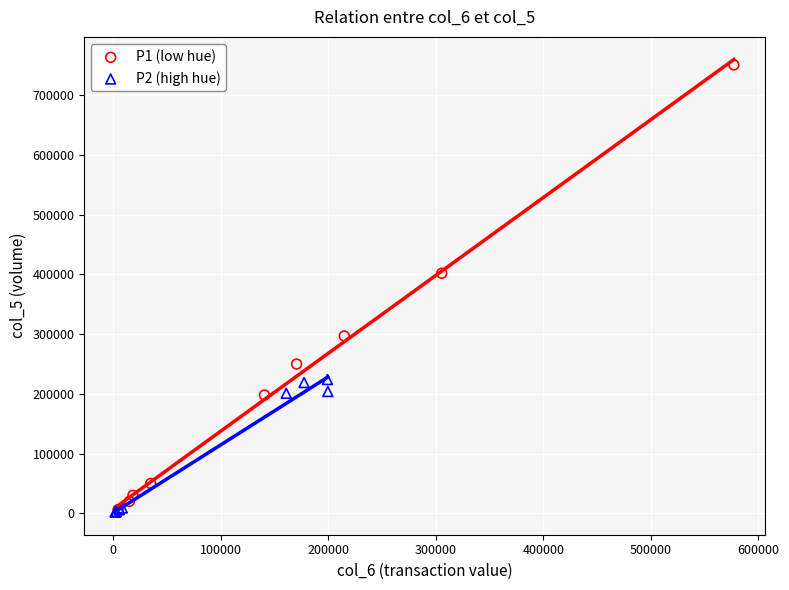

Which series reaches the maximum Y coordinate?

P1 (low hue)